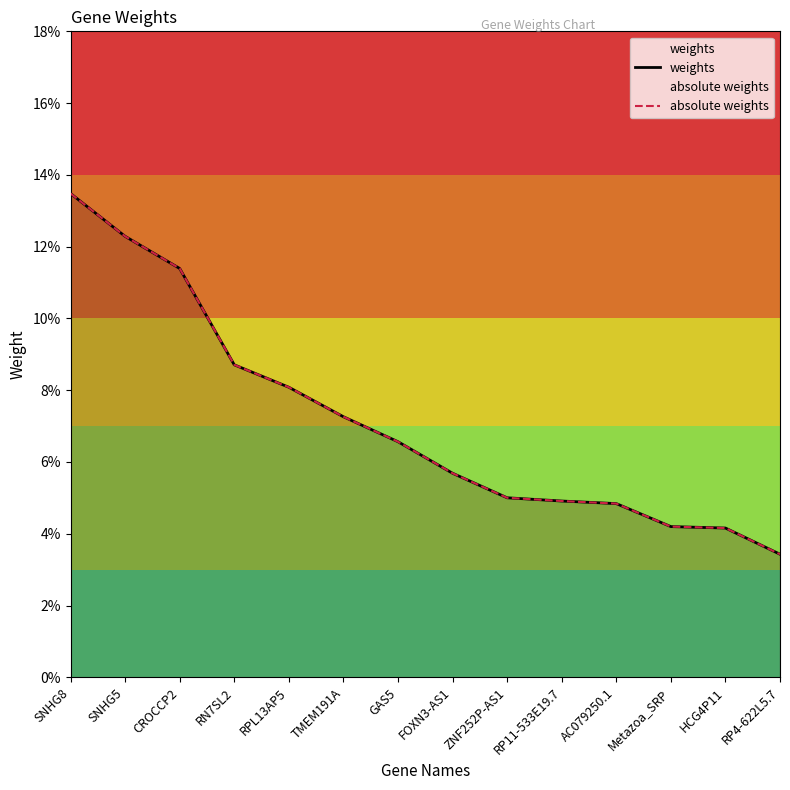

What is the label of the 5th point from the right?

RP11-533E19.7